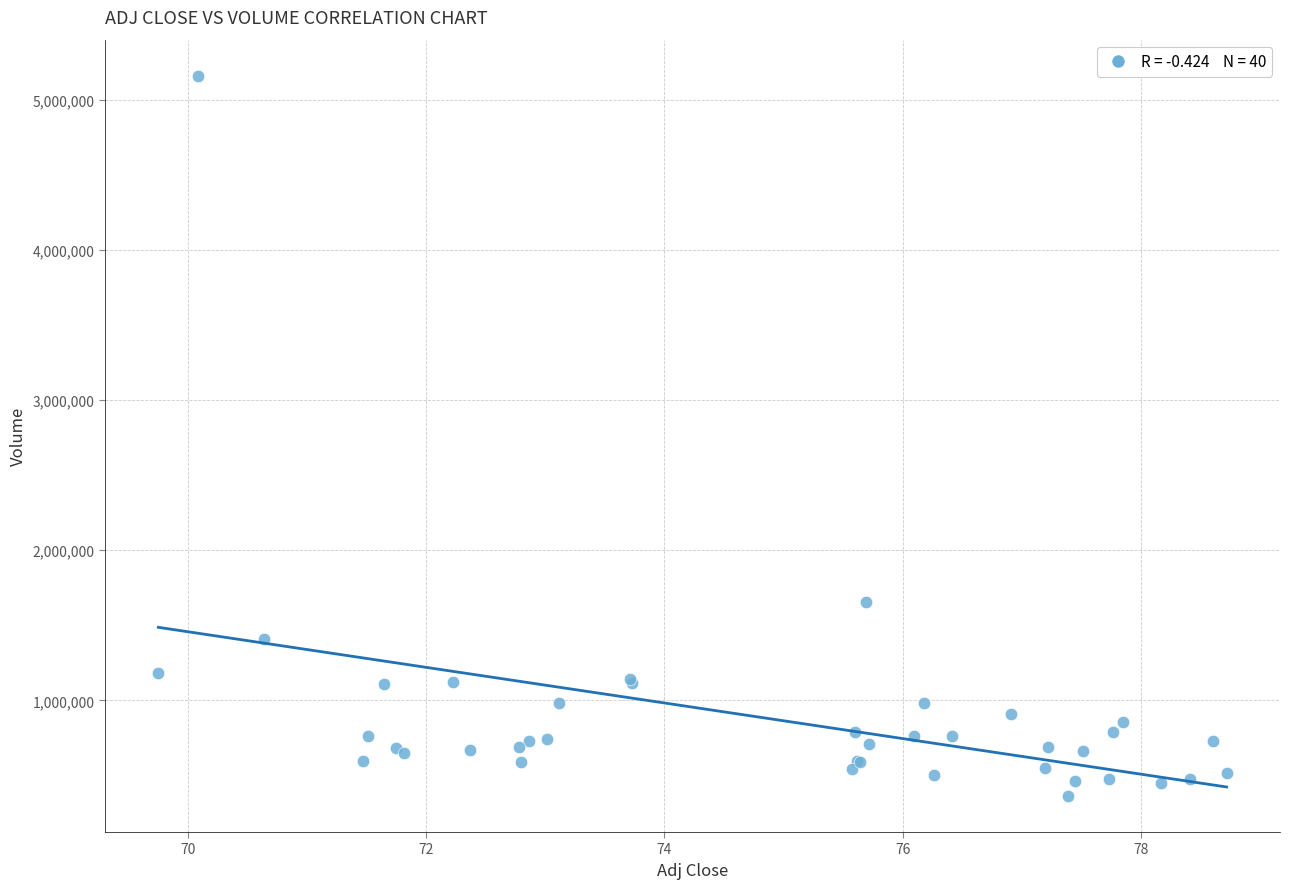

What Y value in the scatter plot is closest to 2761400?

1653100